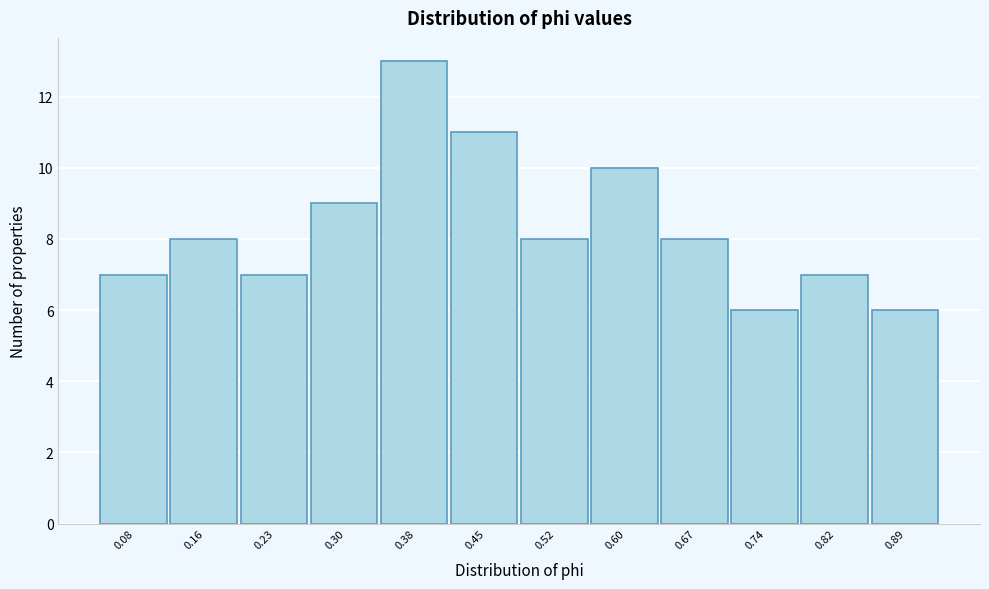

Reading right to left, transcribe all the data shown in this chart.

6	7	6	8	10	8	11	13	9	7	8	7